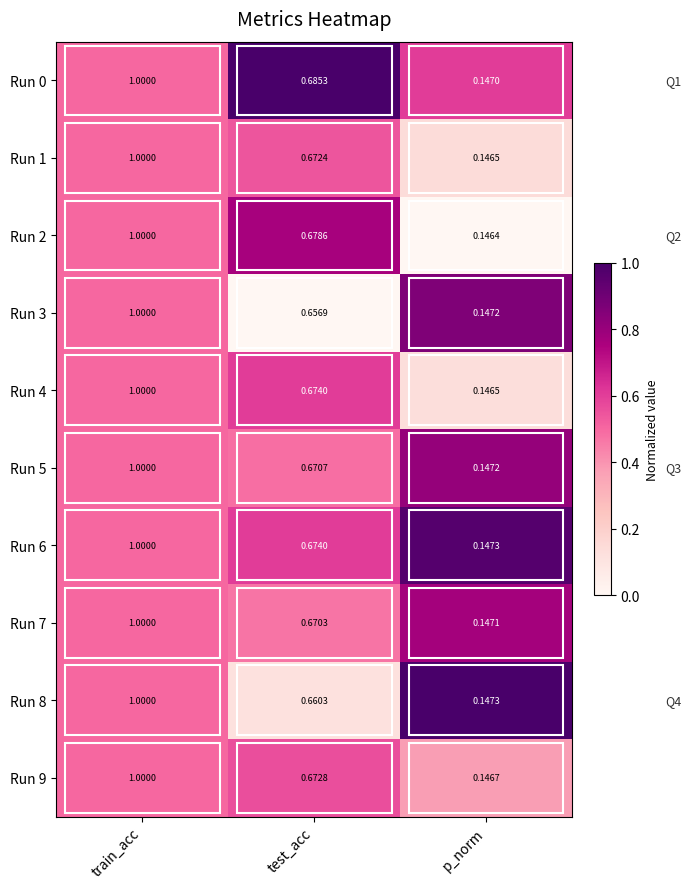

Which category has the highest value in the Run 3 series?

train_acc